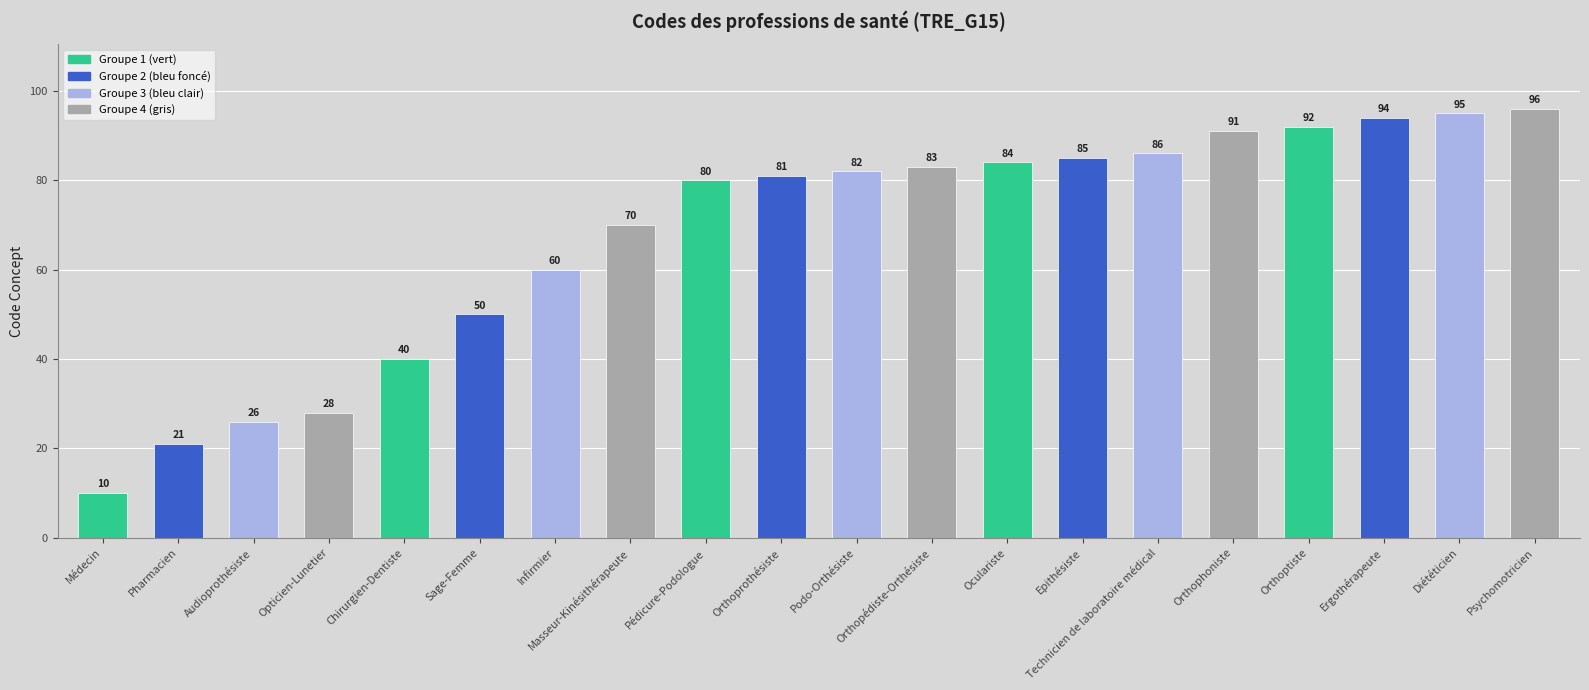

Where is the data nearest to the value 53?

Sage-Femme